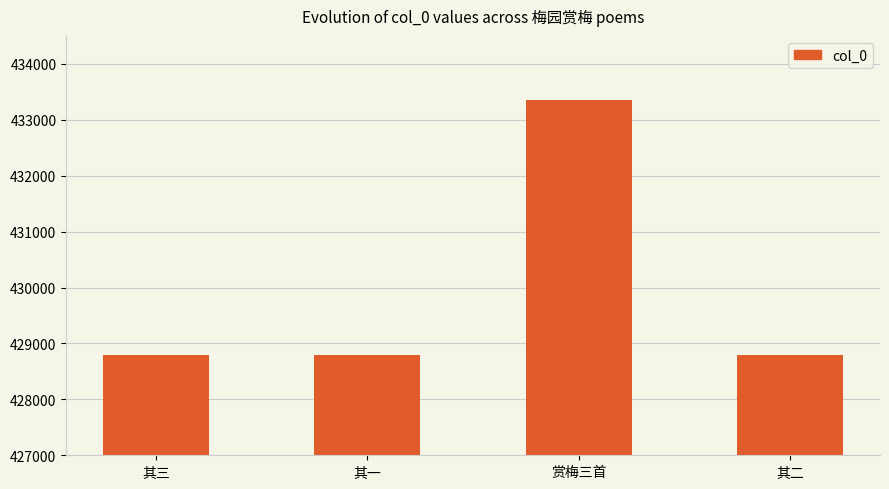

What is the difference between the values at 其三 and 赏梅三首?

4544